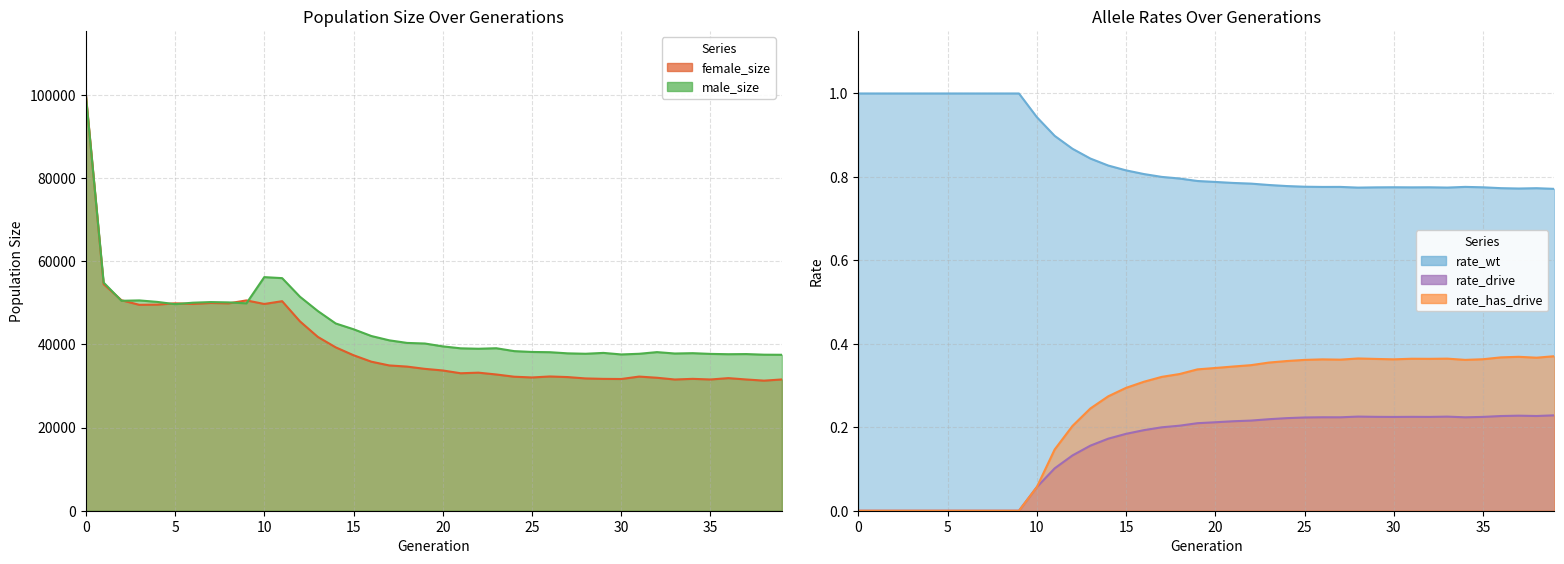

Between 34 and 29, which is larger?

34